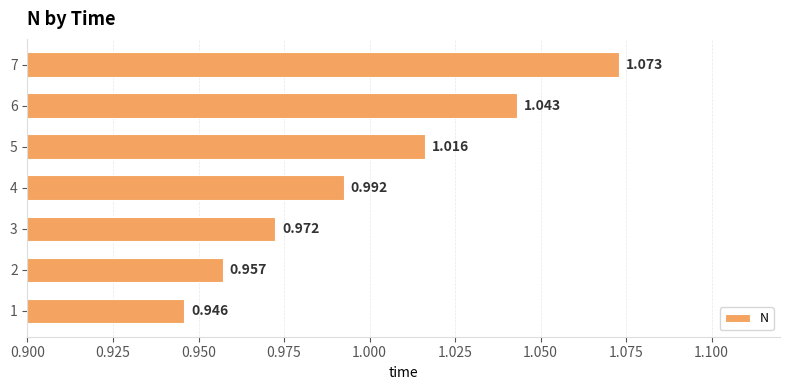

How many bars are there in total?

7